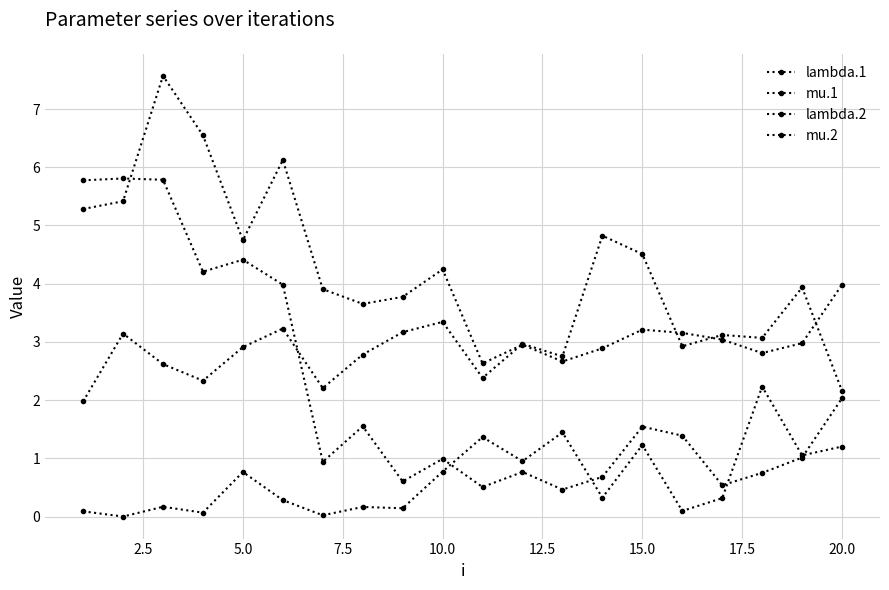

What is the average value of the mu.1 series?

2.2